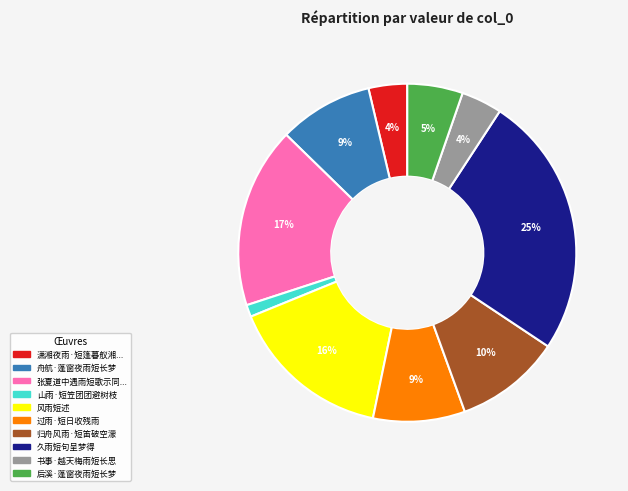

Does any single category account for the majority?

No